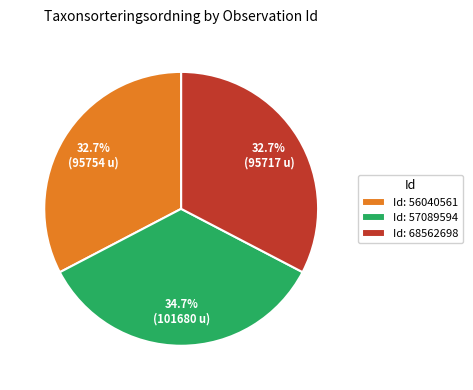

What is the ratio of the value at Id: 68562698 to the value at Id: 57089594?

0.9